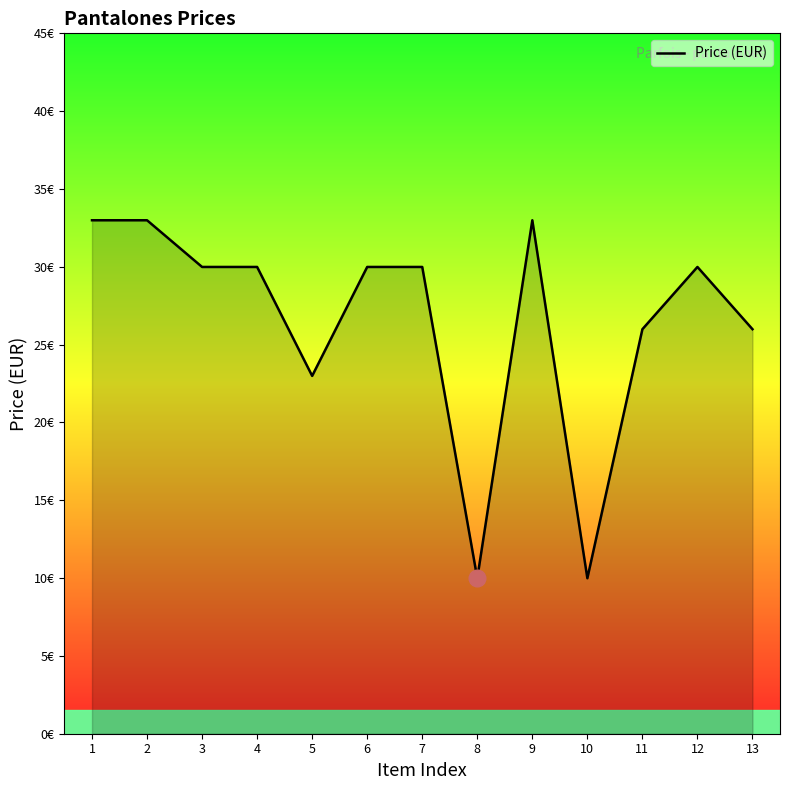

List the labels in order of value, largest first.

1, 2, 9, 3, 4, 6, 7, 12, 11, 13, 5, 8, 10